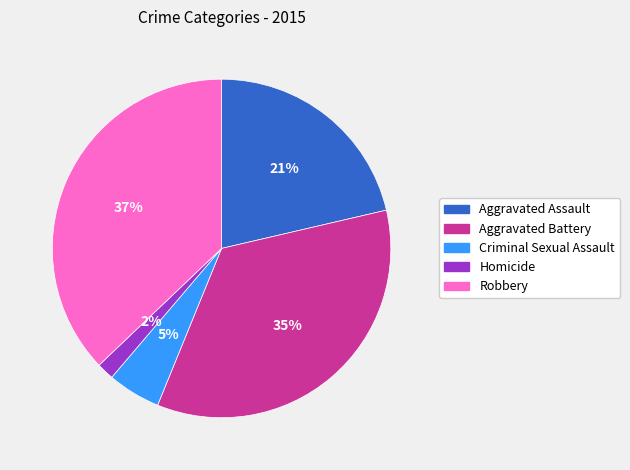

Do Aggravated Assault and Robbery together represent more than half of the pie?

Yes